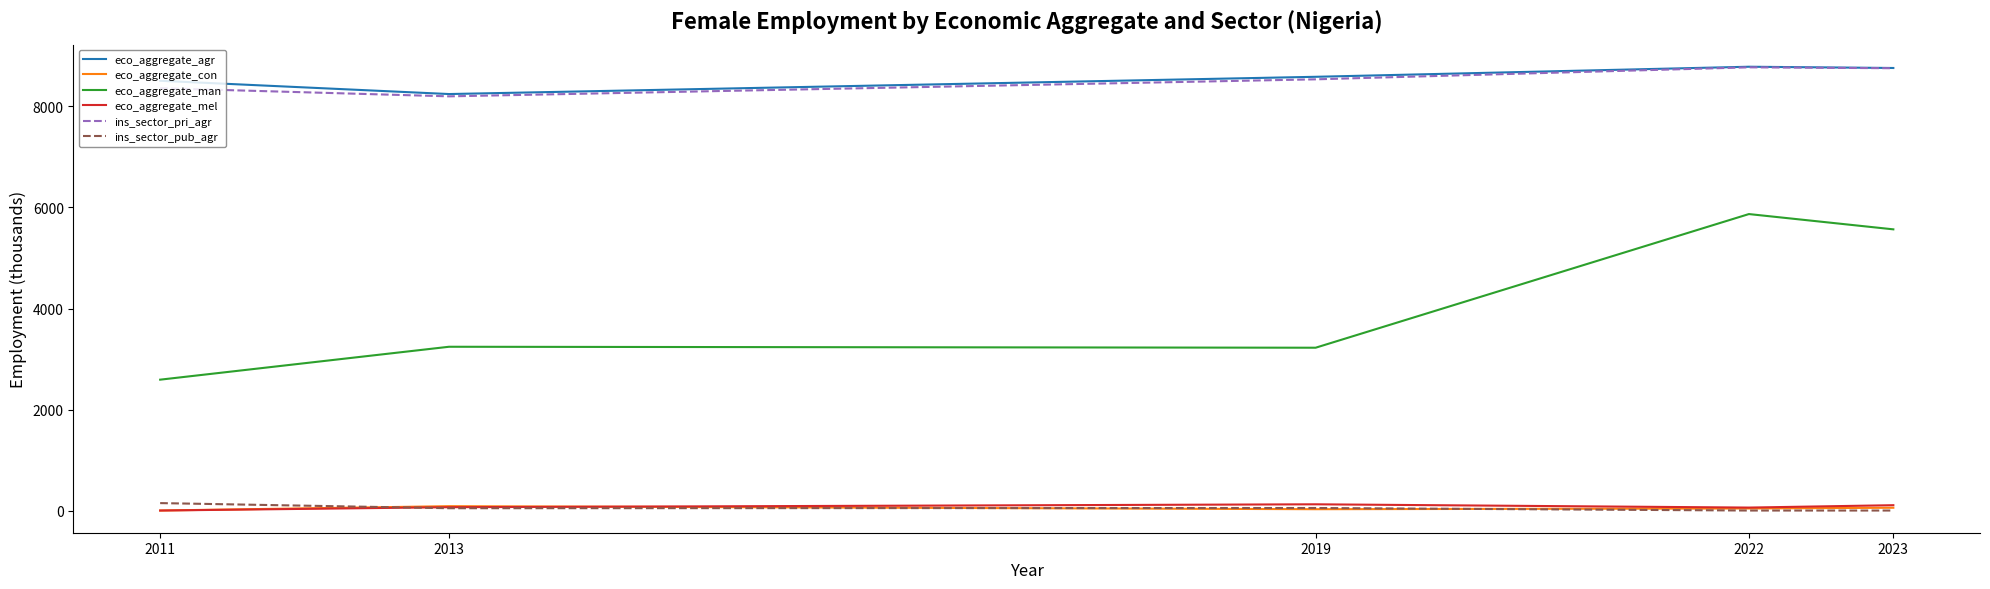

What is the approximate value of ins_sector_pri_agr at 2019?

8537.6